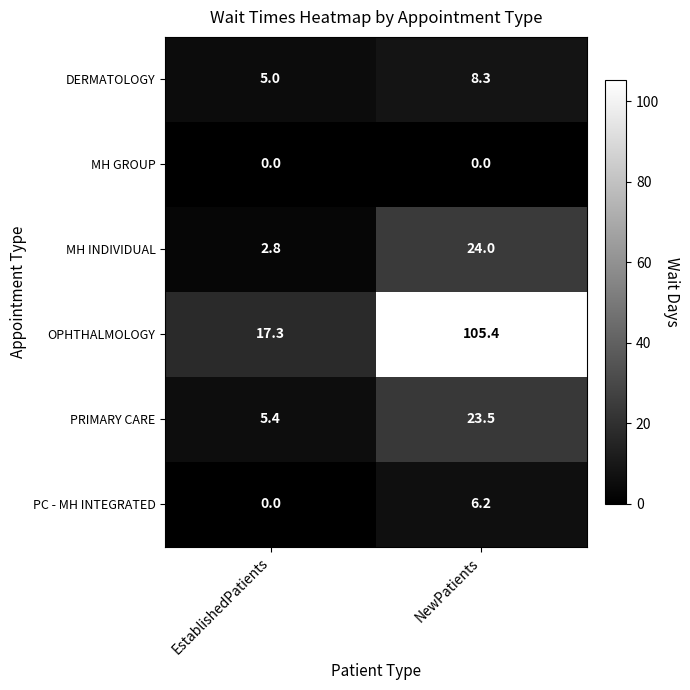

Read the OPHTHALMOLOGY value at EstablishedPatients.

17.3